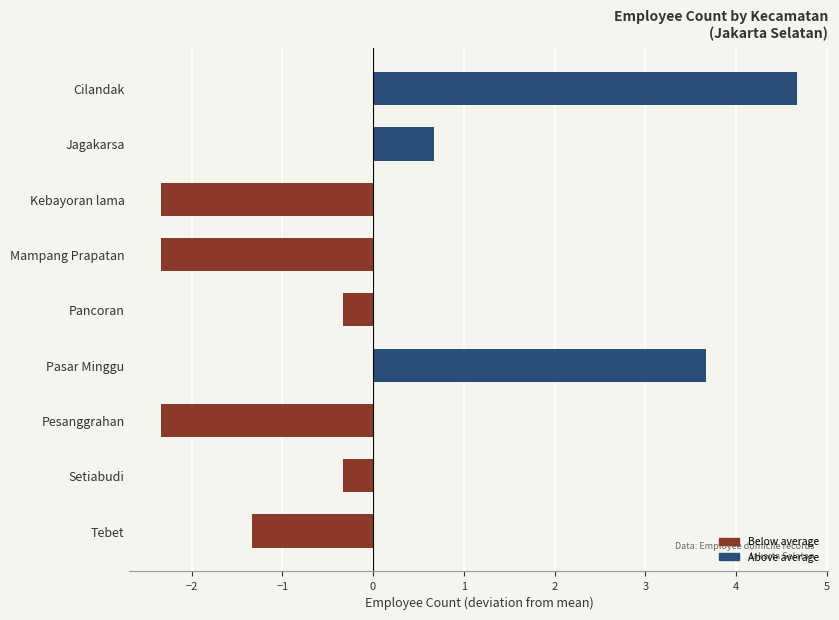

Where is the data nearest to the value 1?

Jagakarsa